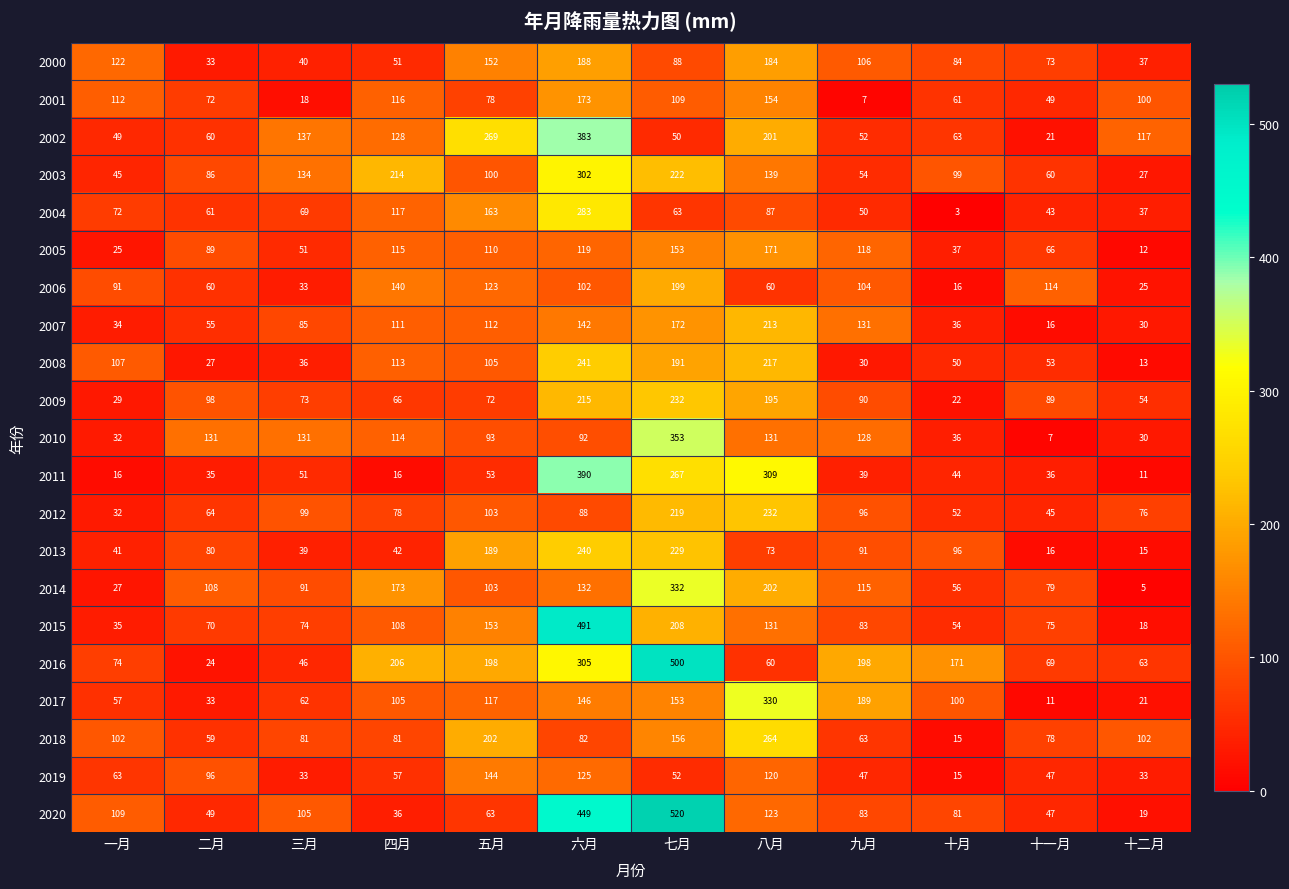

List the labels in order of 2007 value, smallest first.

十一月, 十二月, 一月, 十月, 二月, 三月, 四月, 五月, 九月, 六月, 七月, 八月